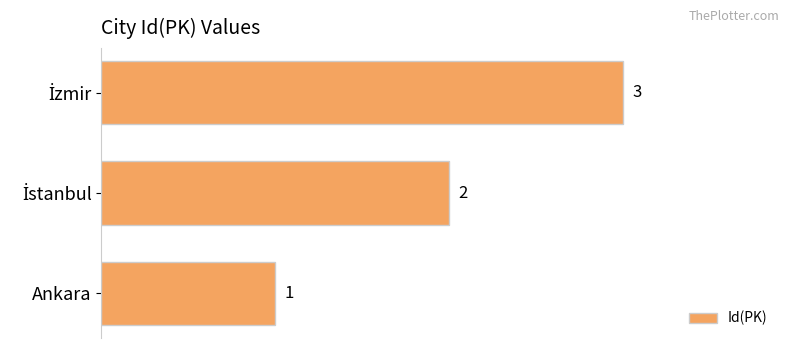

How many values are between 1 and 3?

3